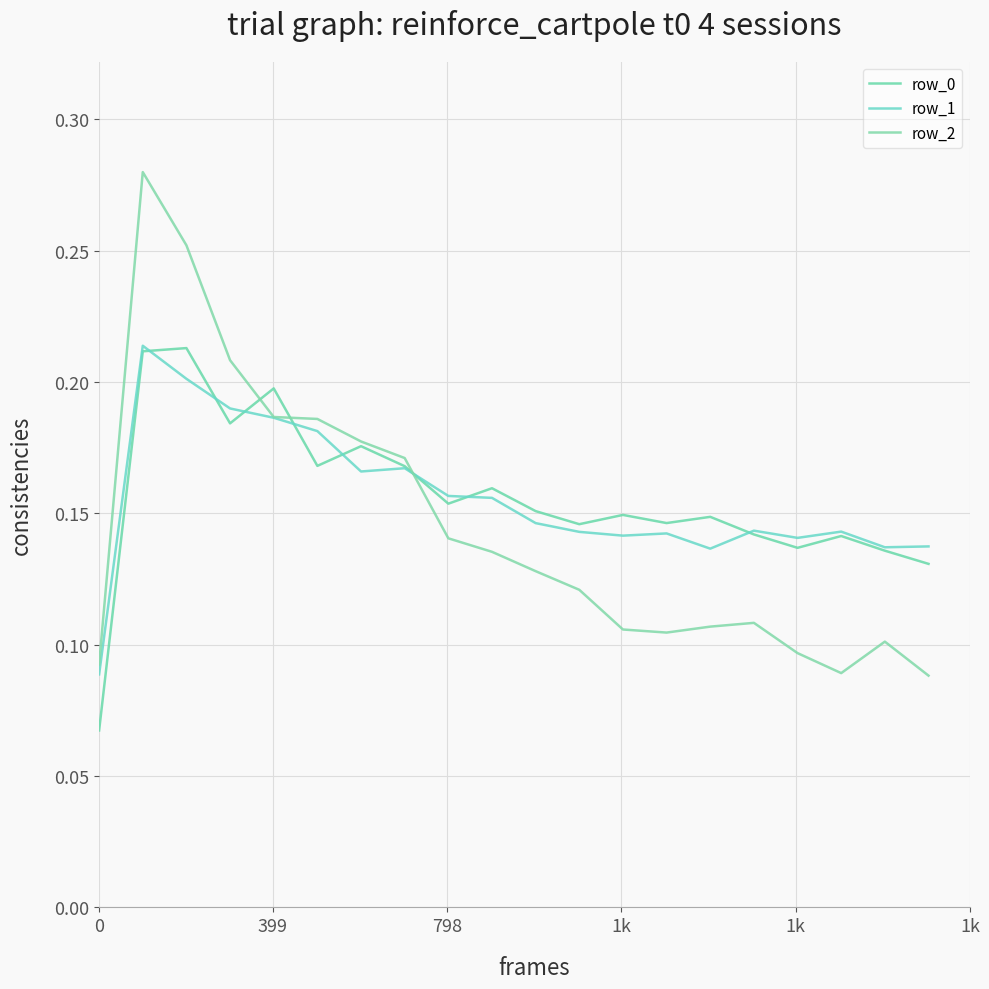

What is the maximum value for row_2?

0.3